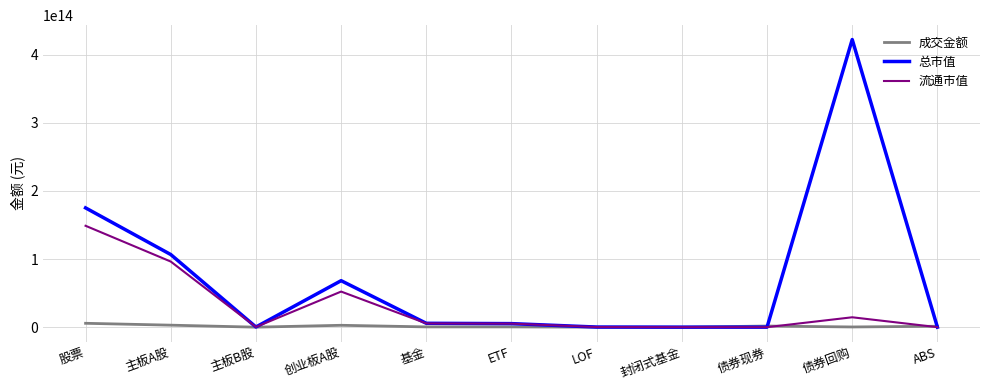

Rank the series by their maximum value, from lowest to highest.

成交金额, 流通市值, 总市值